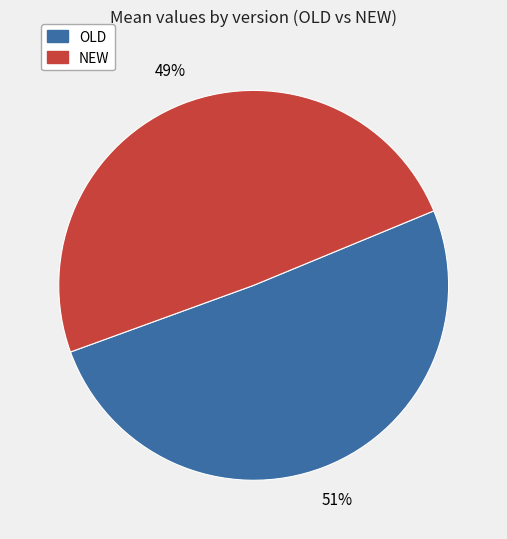

Does any single category account for the majority?

Yes